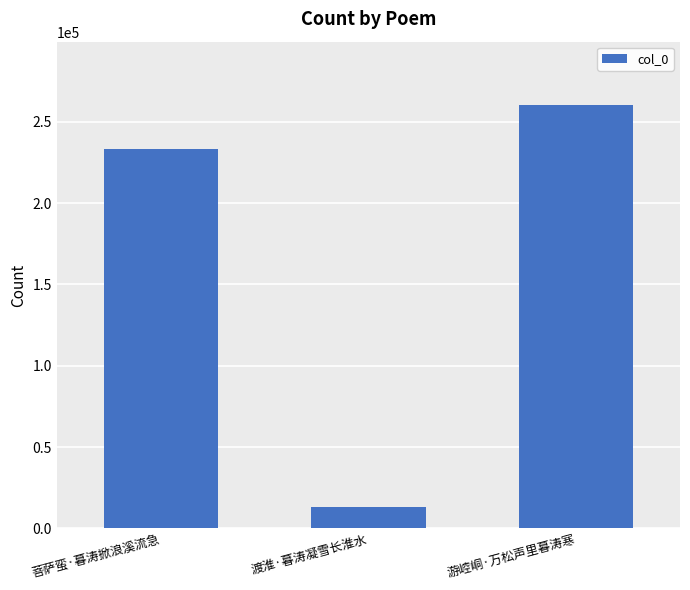

What is the value of the 2nd bar from the left?

13335